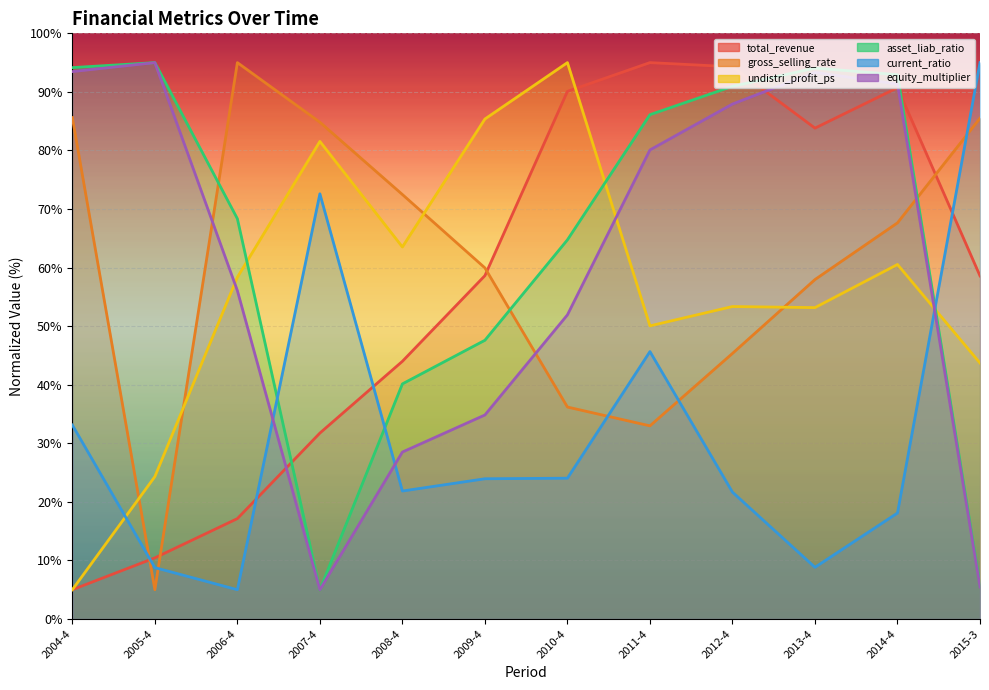

In gross_selling_rate, how many points are lower than both neighbors (excluding endpoints)?

2